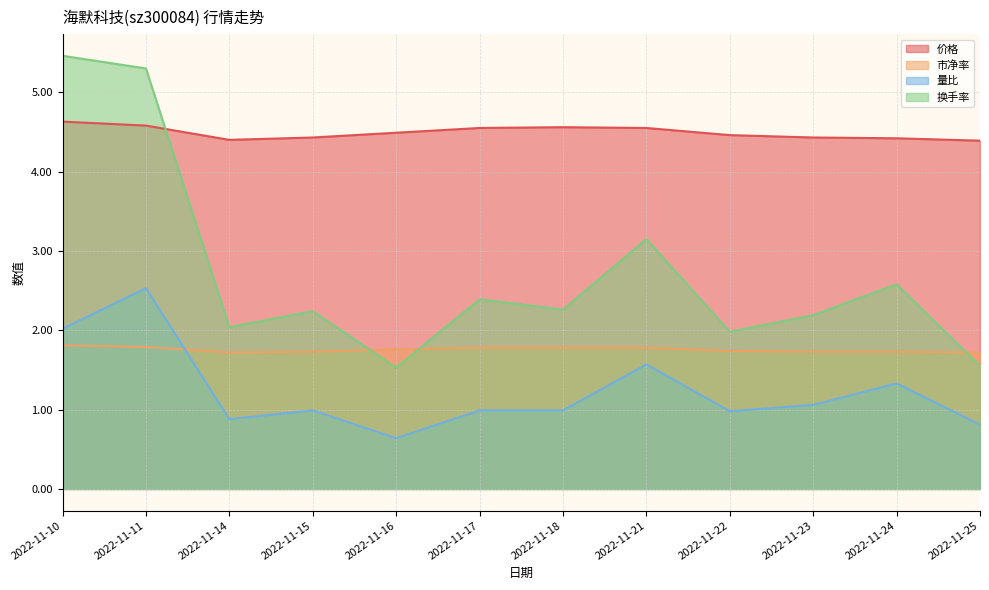

Is the value of 换手率 at 2022-11-24 greater than the value of 市净率 at 2022-11-11?

Yes